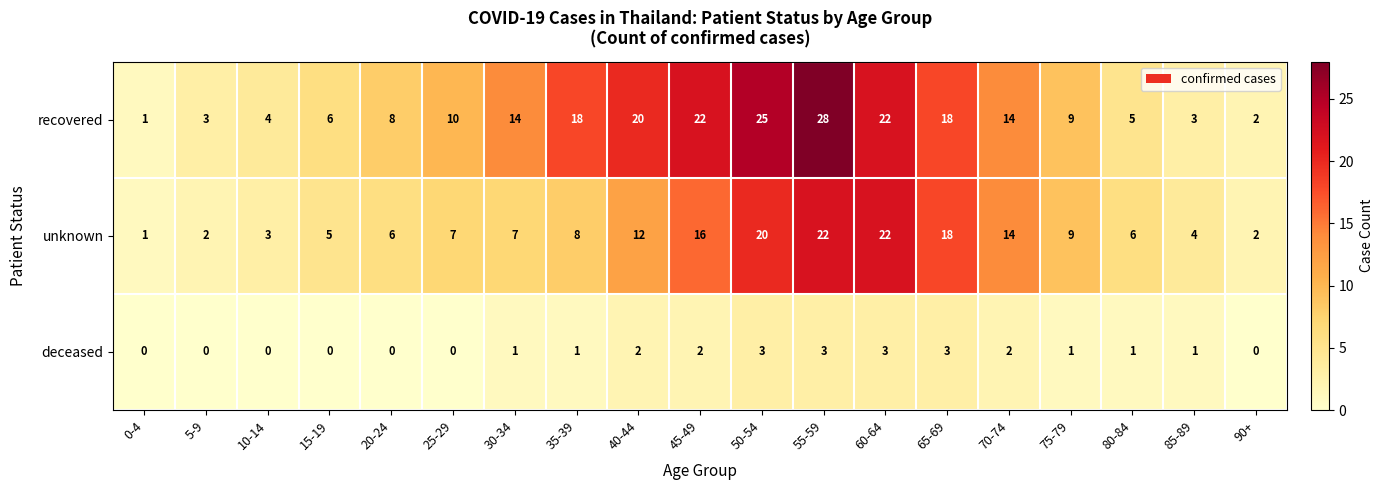

How many deceased values are between 0 and 2?

15